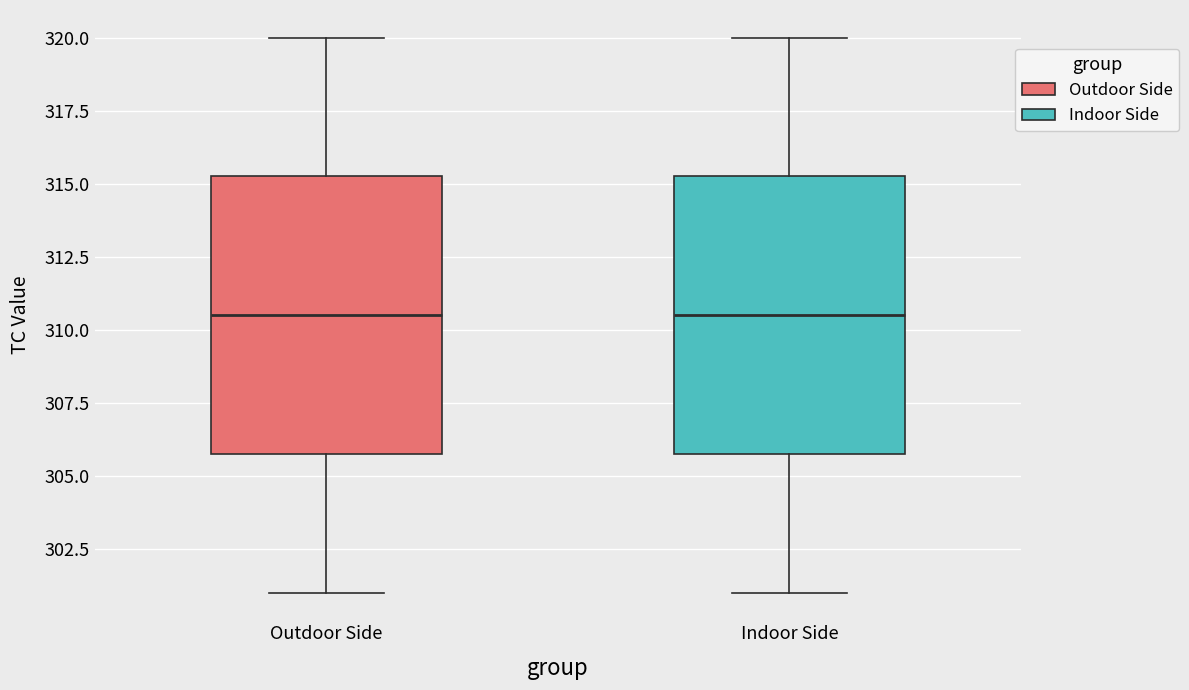

Where is the upper edge of the box for Outdoor Side on the y-axis? The values are not printed on the chart, so give them approximately, as read against the axis.

315.5